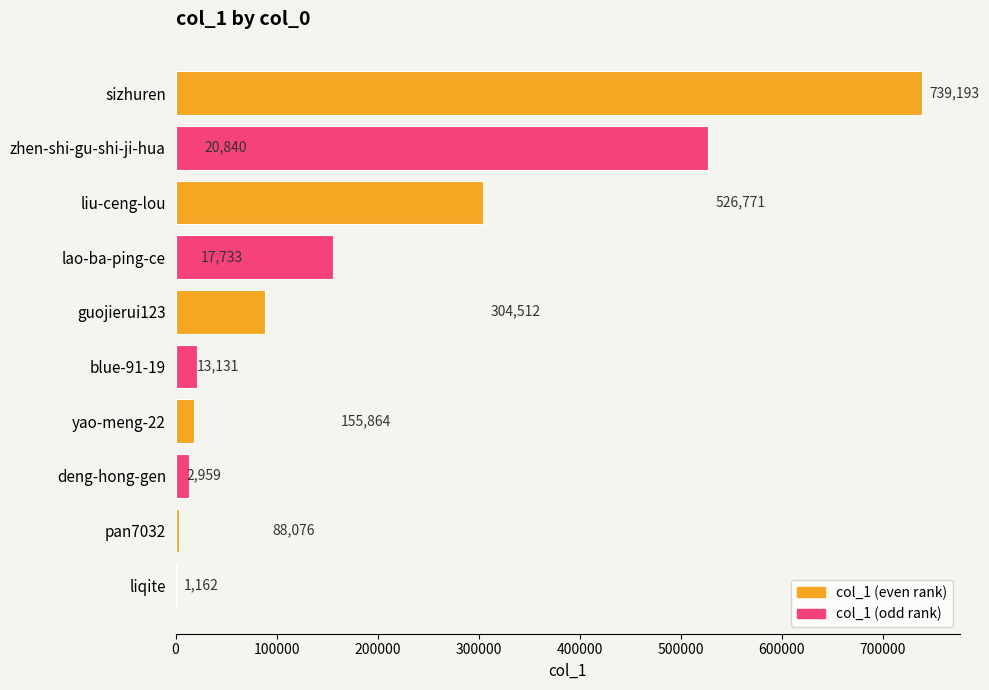

What is the greatest value displayed?

739193